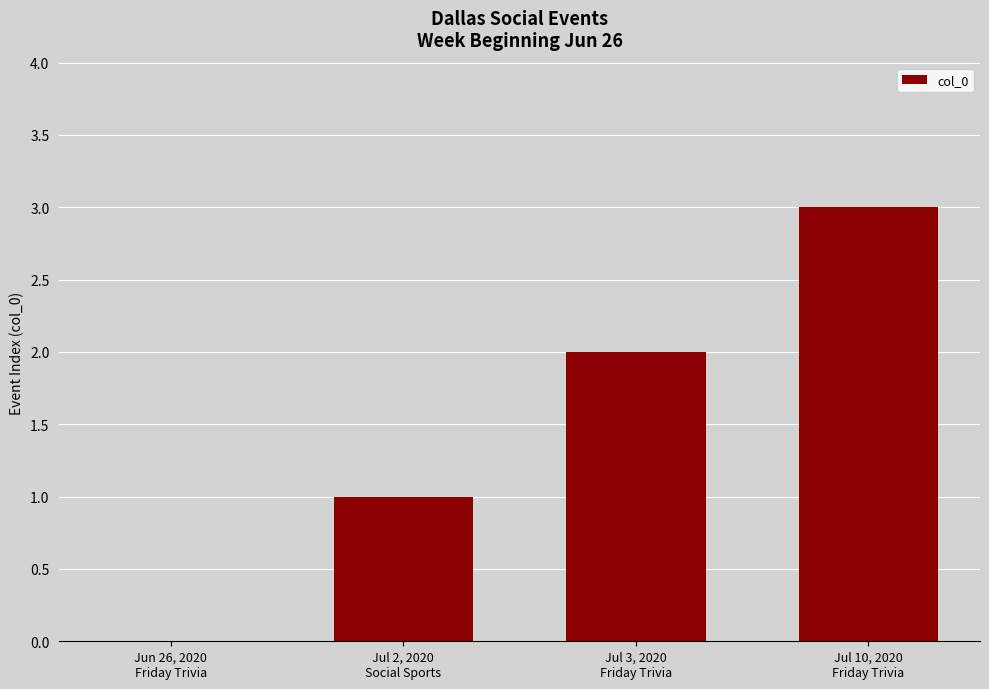

What is the greatest value displayed?

3